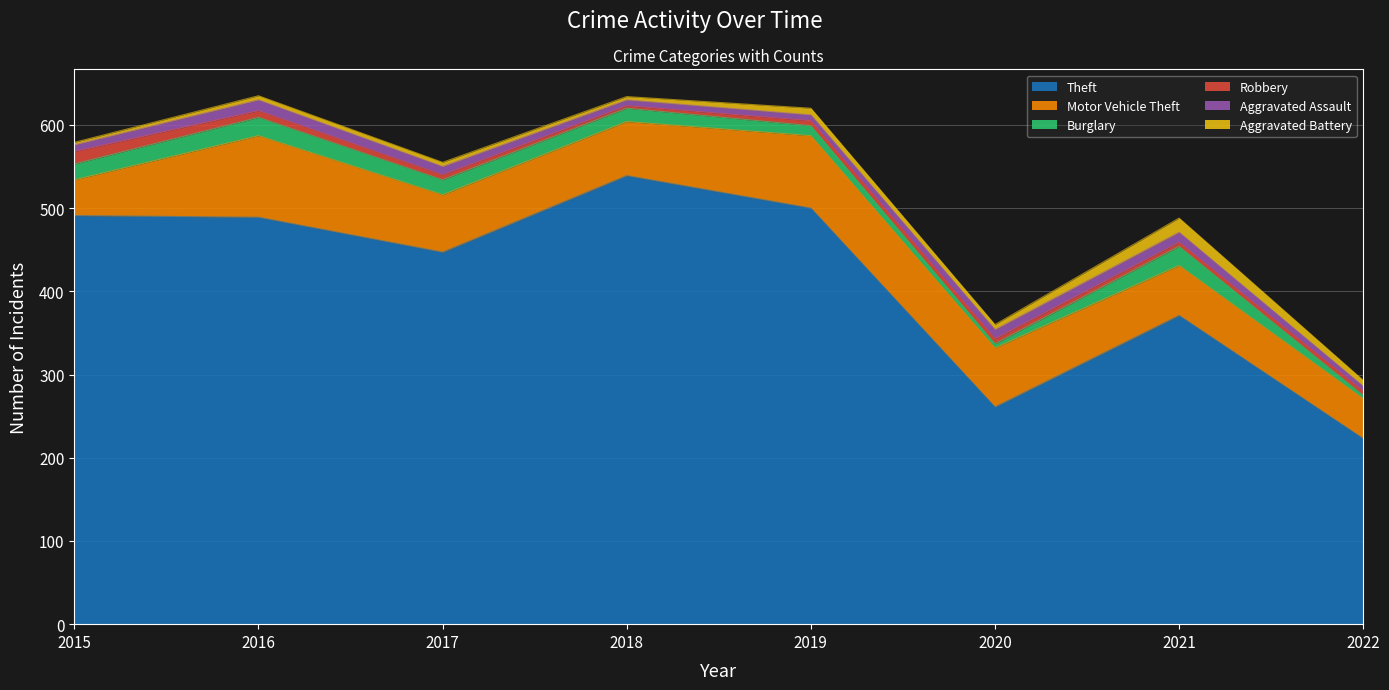

Which series has the largest range (max minus min)?

Theft